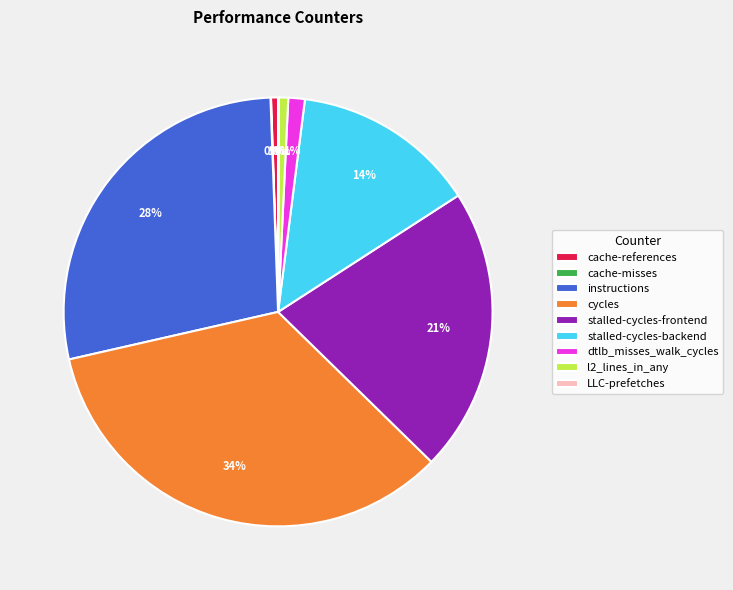

Which slice is the largest?

cycles